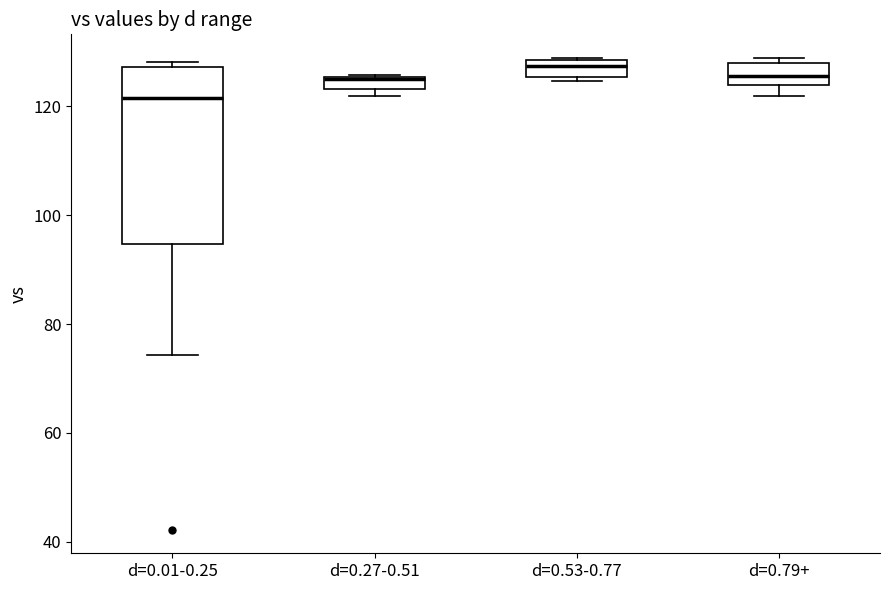

Where is the upper edge of the box for d=0.01-0.25 on the y-axis? The values are not printed on the chart, so give them approximately, as read against the axis.

128